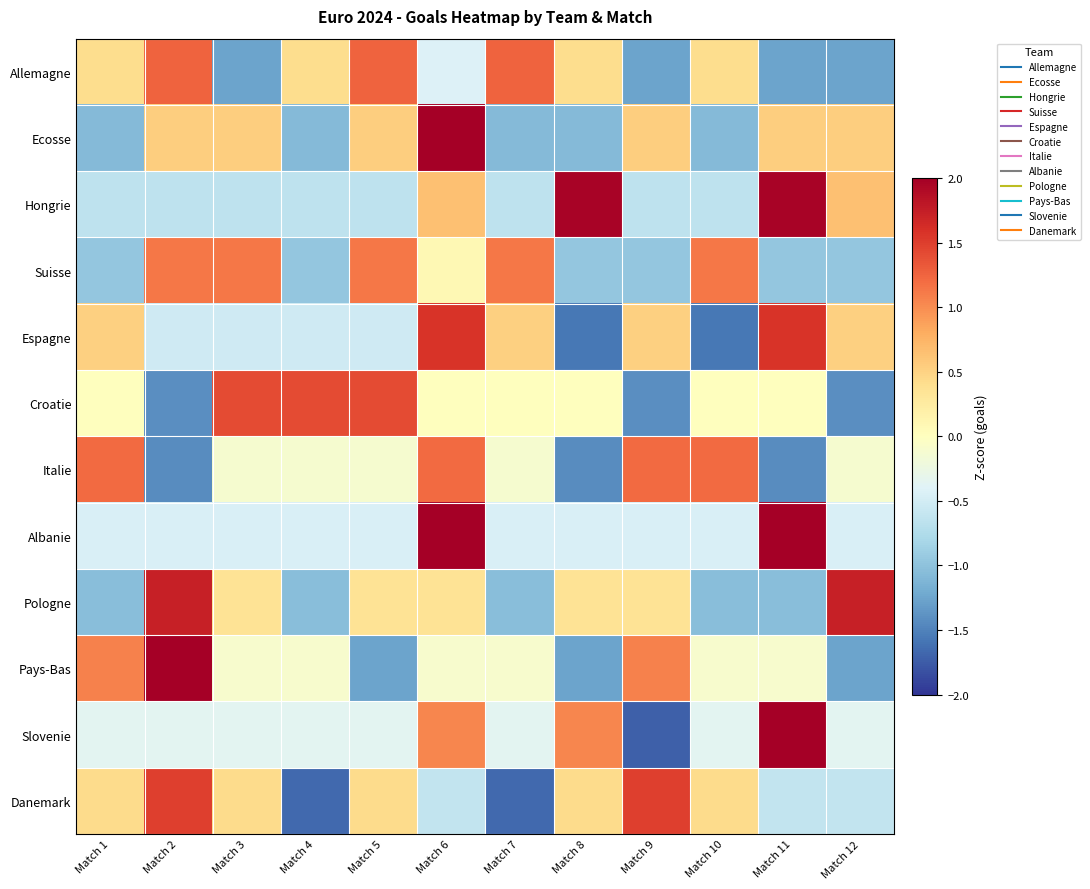

Which label corresponds to the largest value in the chart?

Match 11